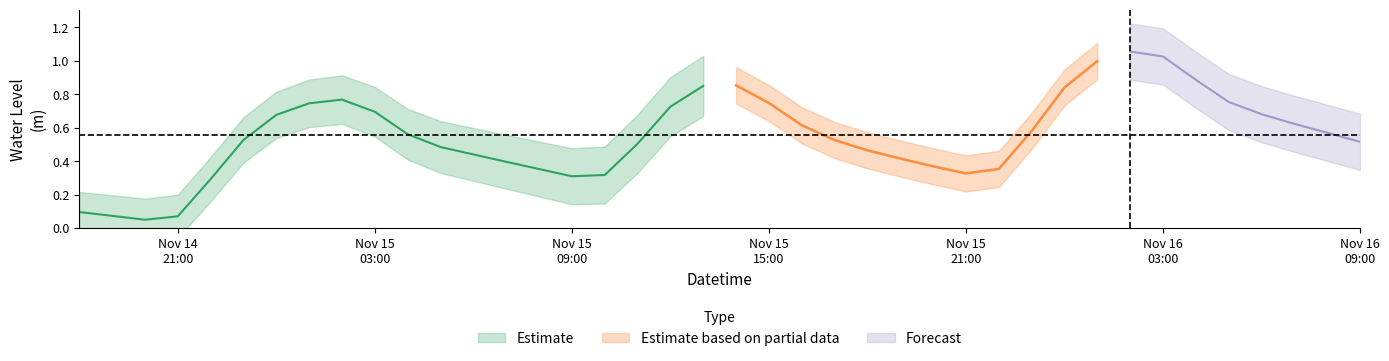

What is the sum of all values?

22.1